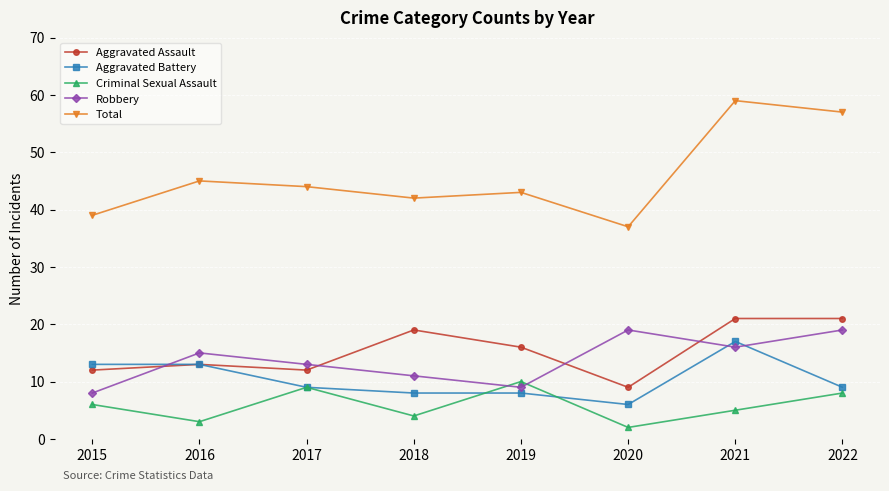

How many categories are shown in the chart?

8